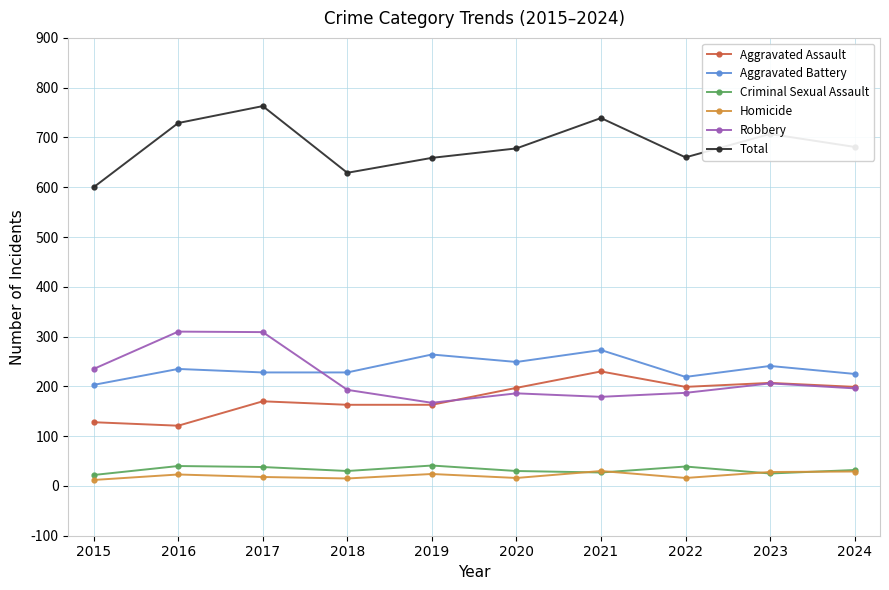

True or false: Criminal Sexual Assault and Robbery intersect in this chart.

False